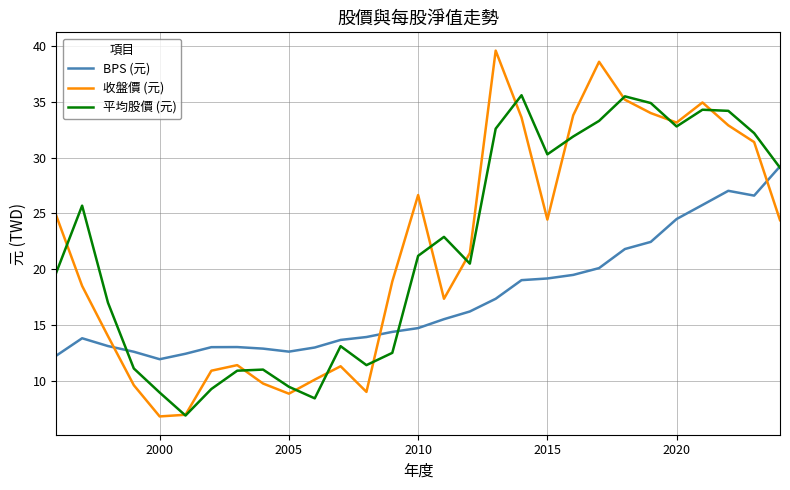

List the series in order of their peak value, lowest first.

BPS (元), 平均股價 (元), 收盤價 (元)